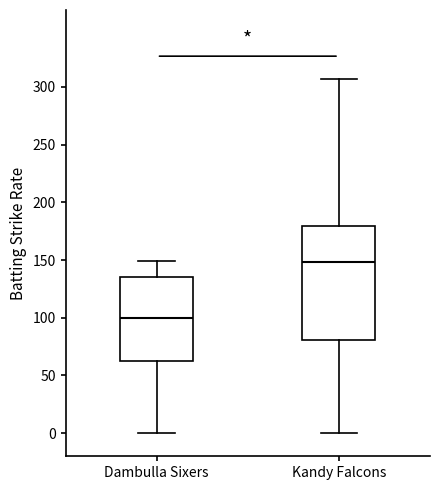

Reading left to right, transcribe this box plot: for each box, give where its median line is, the range the box spans, and where its two whiskers end, as read against the y-axis. The values are not printed on the chart, so give them approximately, as read against the axis.

Dambulla Sixers: median 100, box 65 to 135, whiskers 0 to 150
Kandy Falcons: median 150, box 80 to 180, whiskers 0 to 305